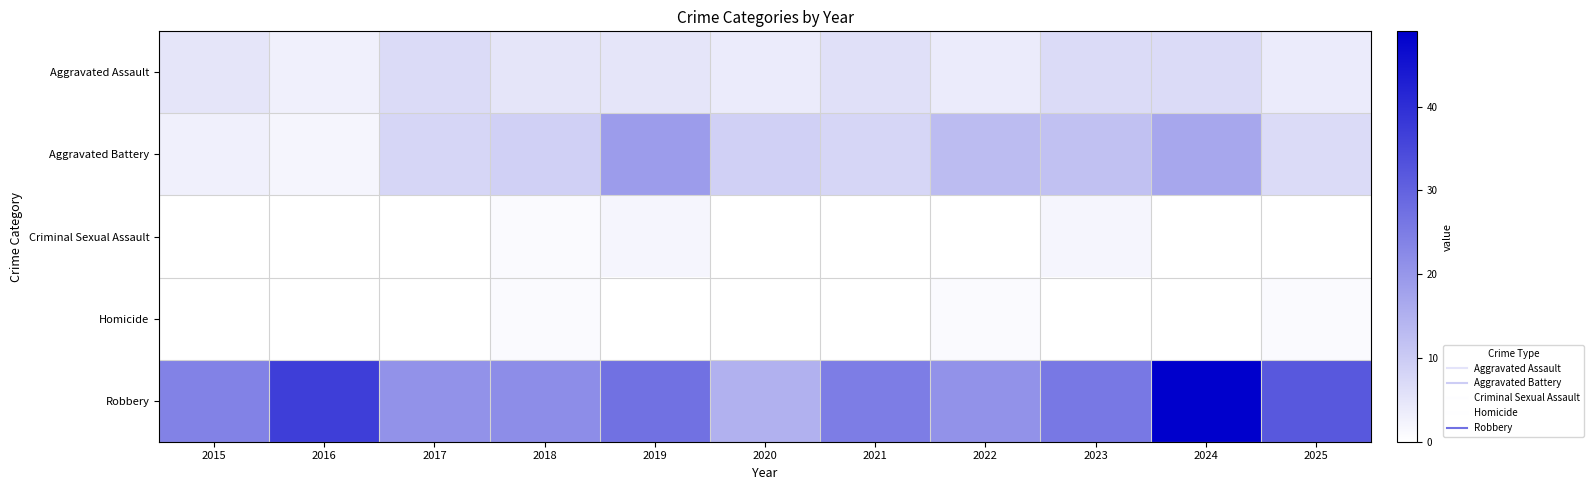

Reading left to right, what are all the values shown in this chart?

Aggravated Assault: 2015=5	2016=3	2017=7	2018=5	2019=5	2020=4	2021=6	2022=4	2023=7	2024=7	2025=4
Aggravated Battery: 2015=3	2016=2	2017=8	2018=9	2019=19	2020=9	2021=8	2022=13	2023=12	2024=17	2025=7
Criminal Sexual Assault: 2015=0	2016=0	2017=0	2018=1	2019=2	2020=0	2021=0	2022=0	2023=2	2024=0	2025=0
Homicide: 2015=0	2016=0	2017=0	2018=1	2019=0	2020=0	2021=0	2022=1	2023=0	2024=0	2025=1
Robbery: 2015=24	2016=37	2017=21	2018=22	2019=27	2020=15	2021=25	2022=21	2023=26	2024=49	2025=32